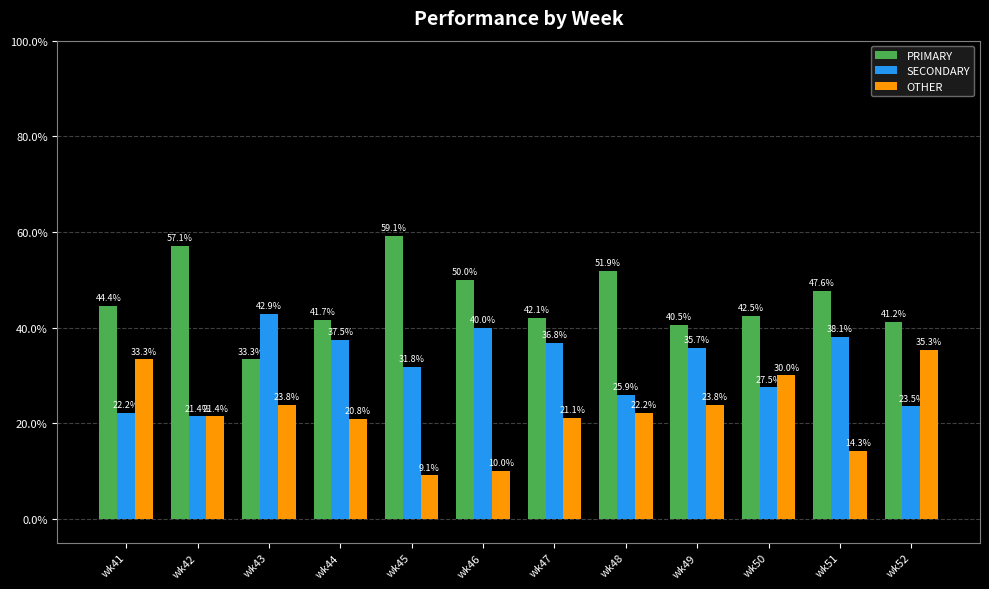

Rank the series by their average value, from lowest to highest.

OTHER, SECONDARY, PRIMARY